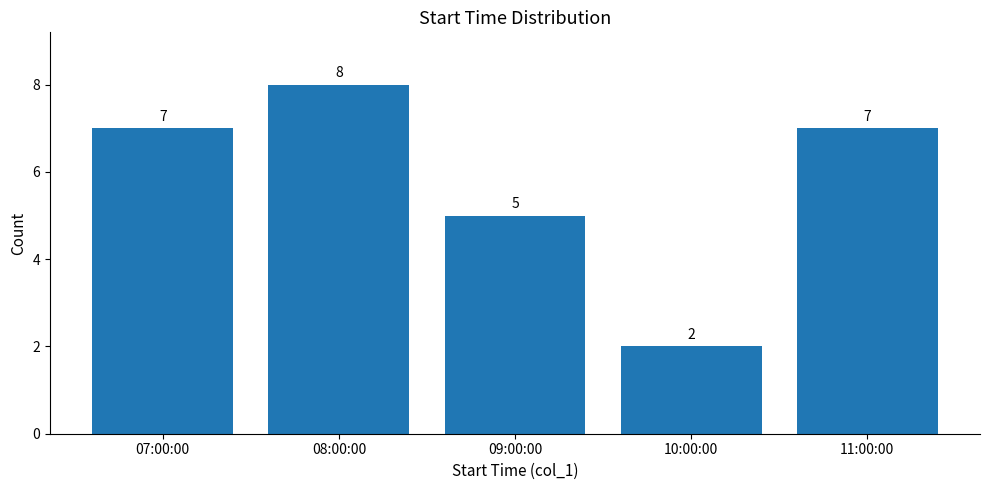

Which label corresponds to the largest value in the chart?

08:00:00